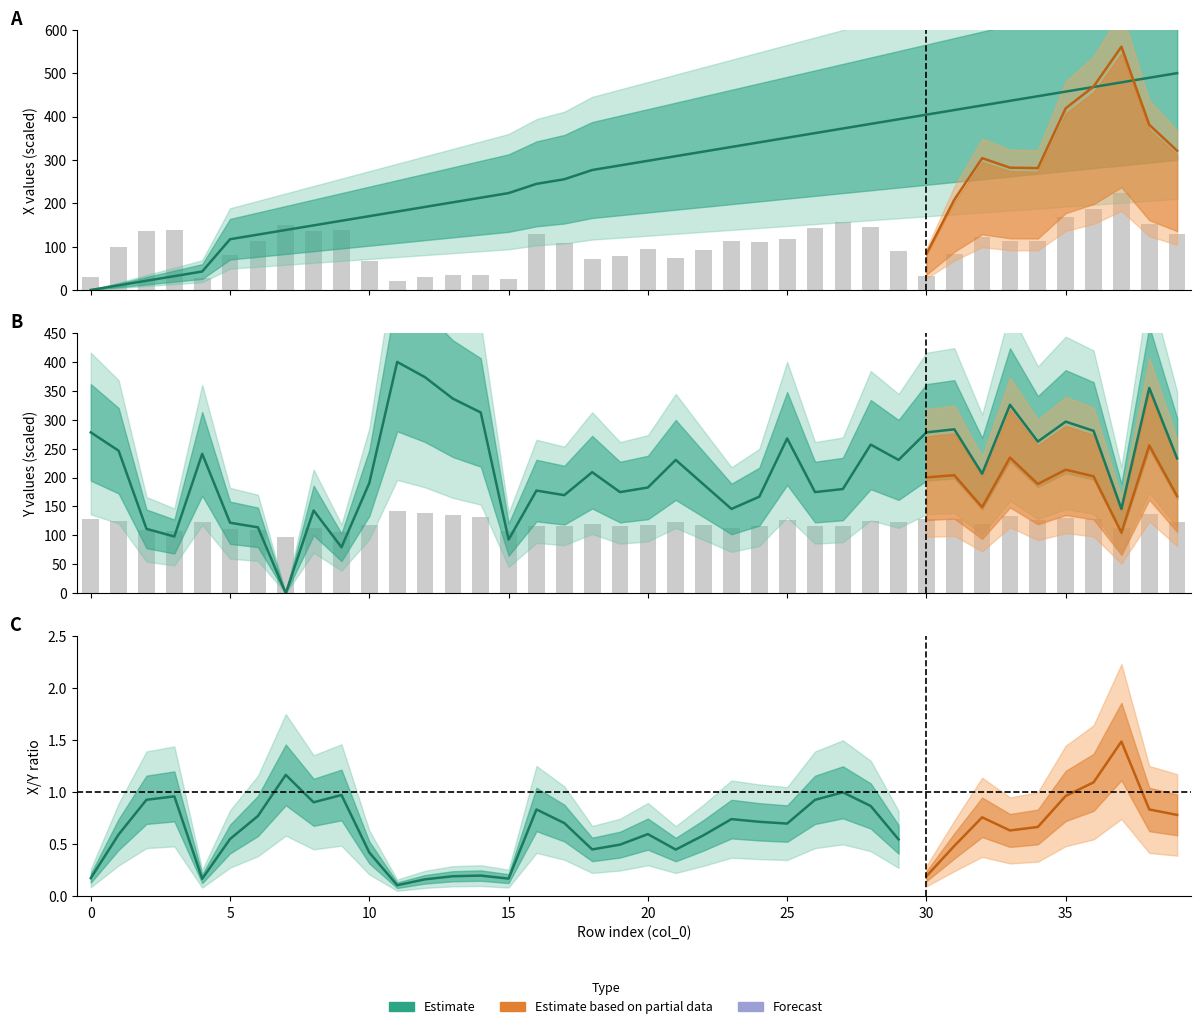

True or false: frame_id has a value of 4.1 at 1.

False